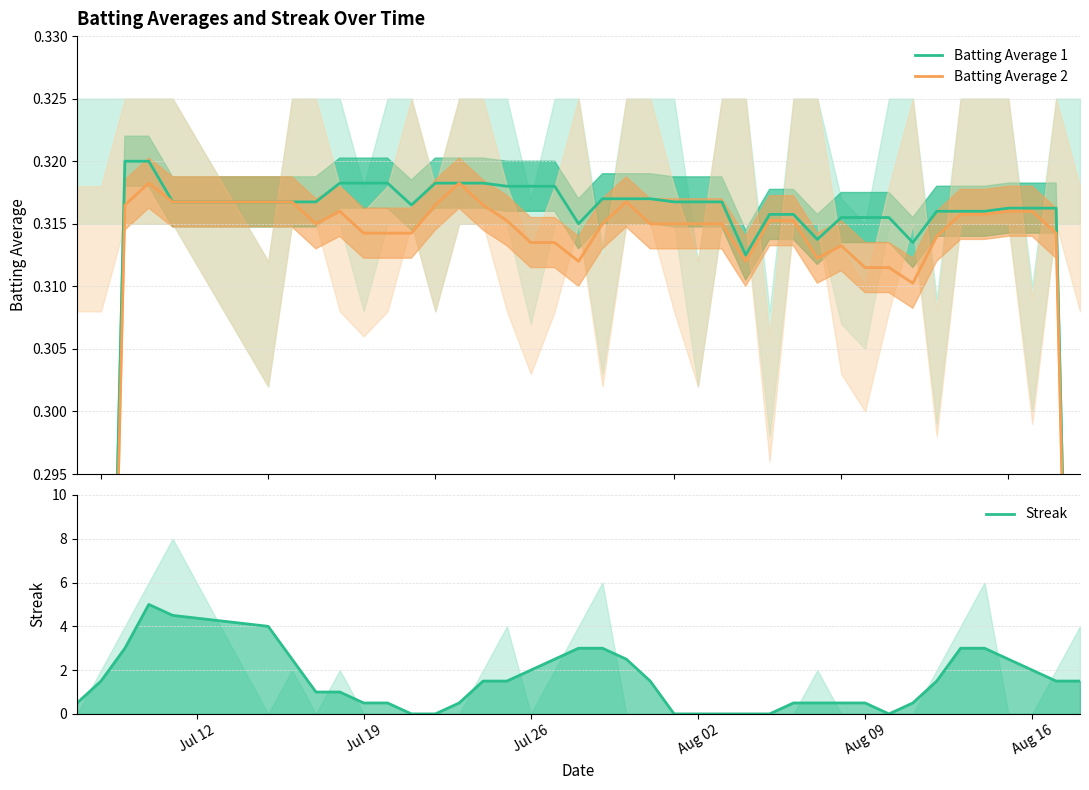

What is the maximum value shown in the chart?

5.0